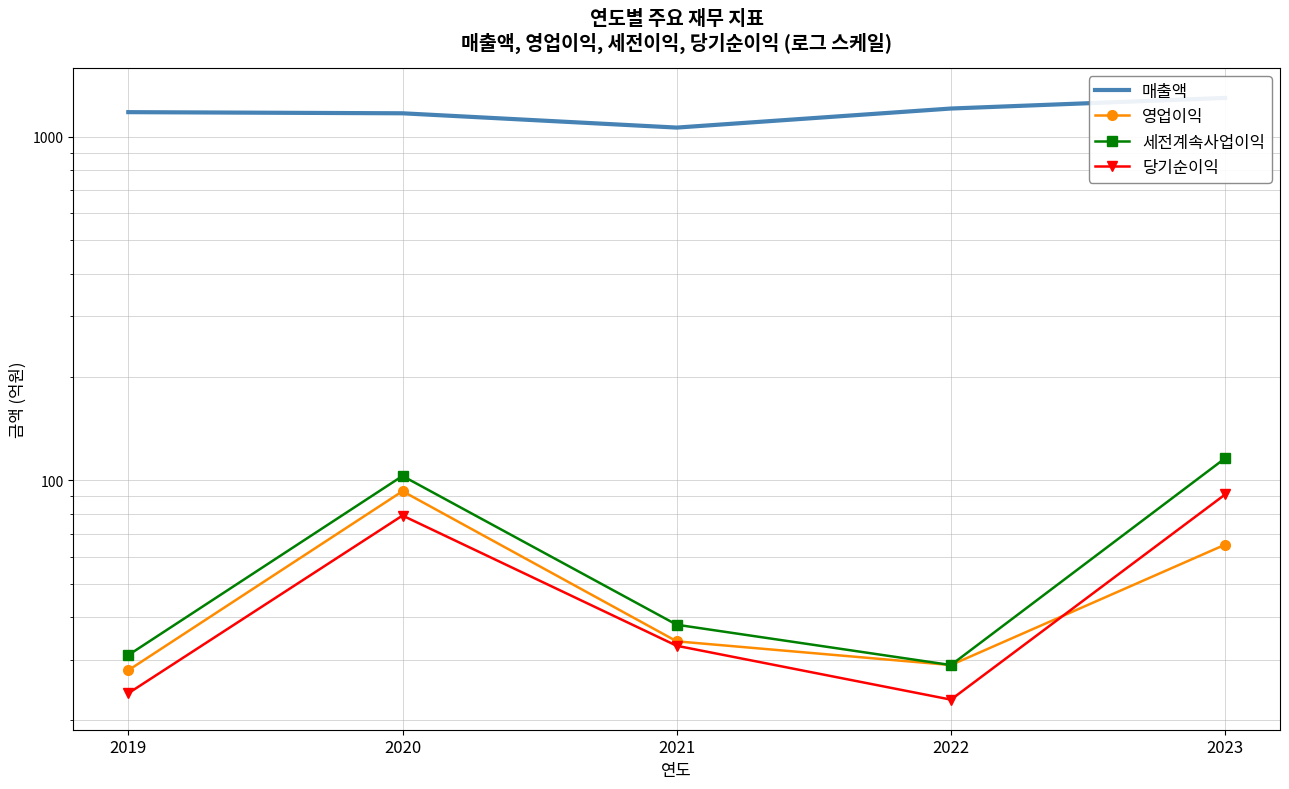

What is the sum of the 당기순이익 values at 2022 and 2019?

47